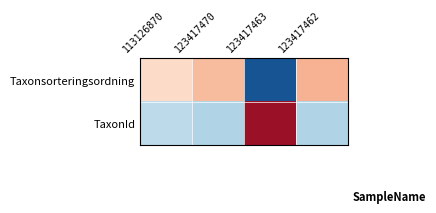

Reading left to right, transcribe all the data shown in this chart.

Taxonsorteringsordning: 113126870=0.4	123417470=0.6	123417463=-1.7	123417462=0.7
TaxonId: 113126870=-0.5	123417470=-0.6	123417463=1.7	123417462=-0.6